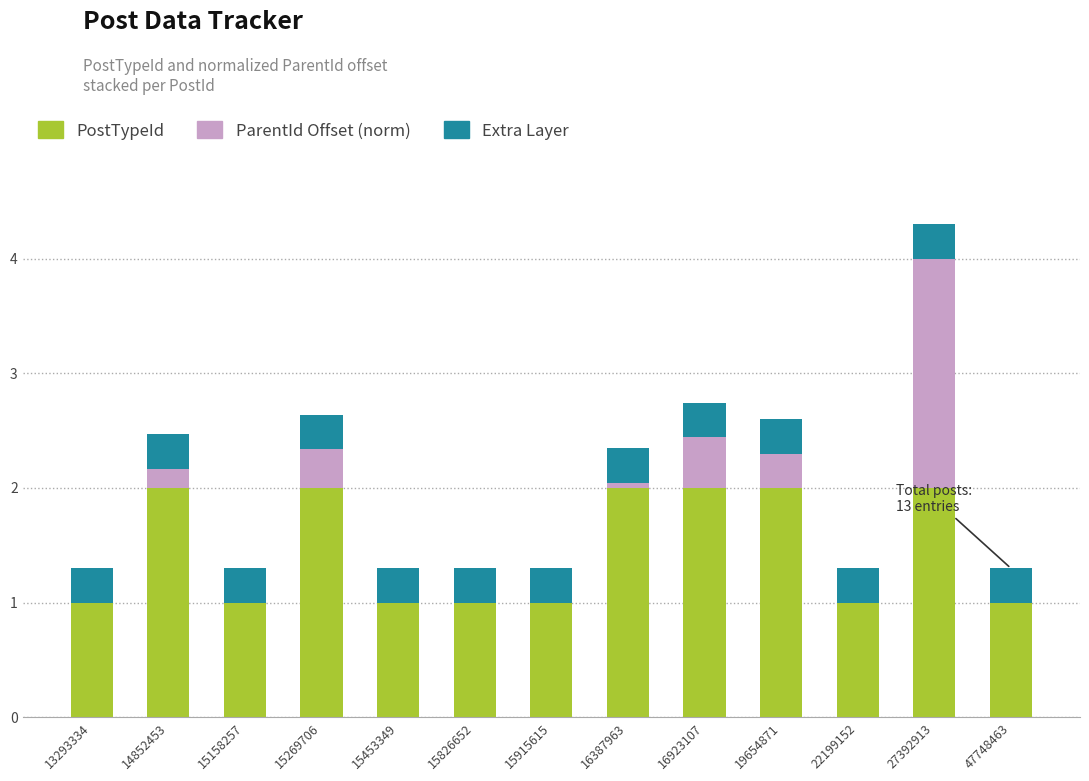

Is it true that PostTypeId equals 1.0 at 15826652?

True